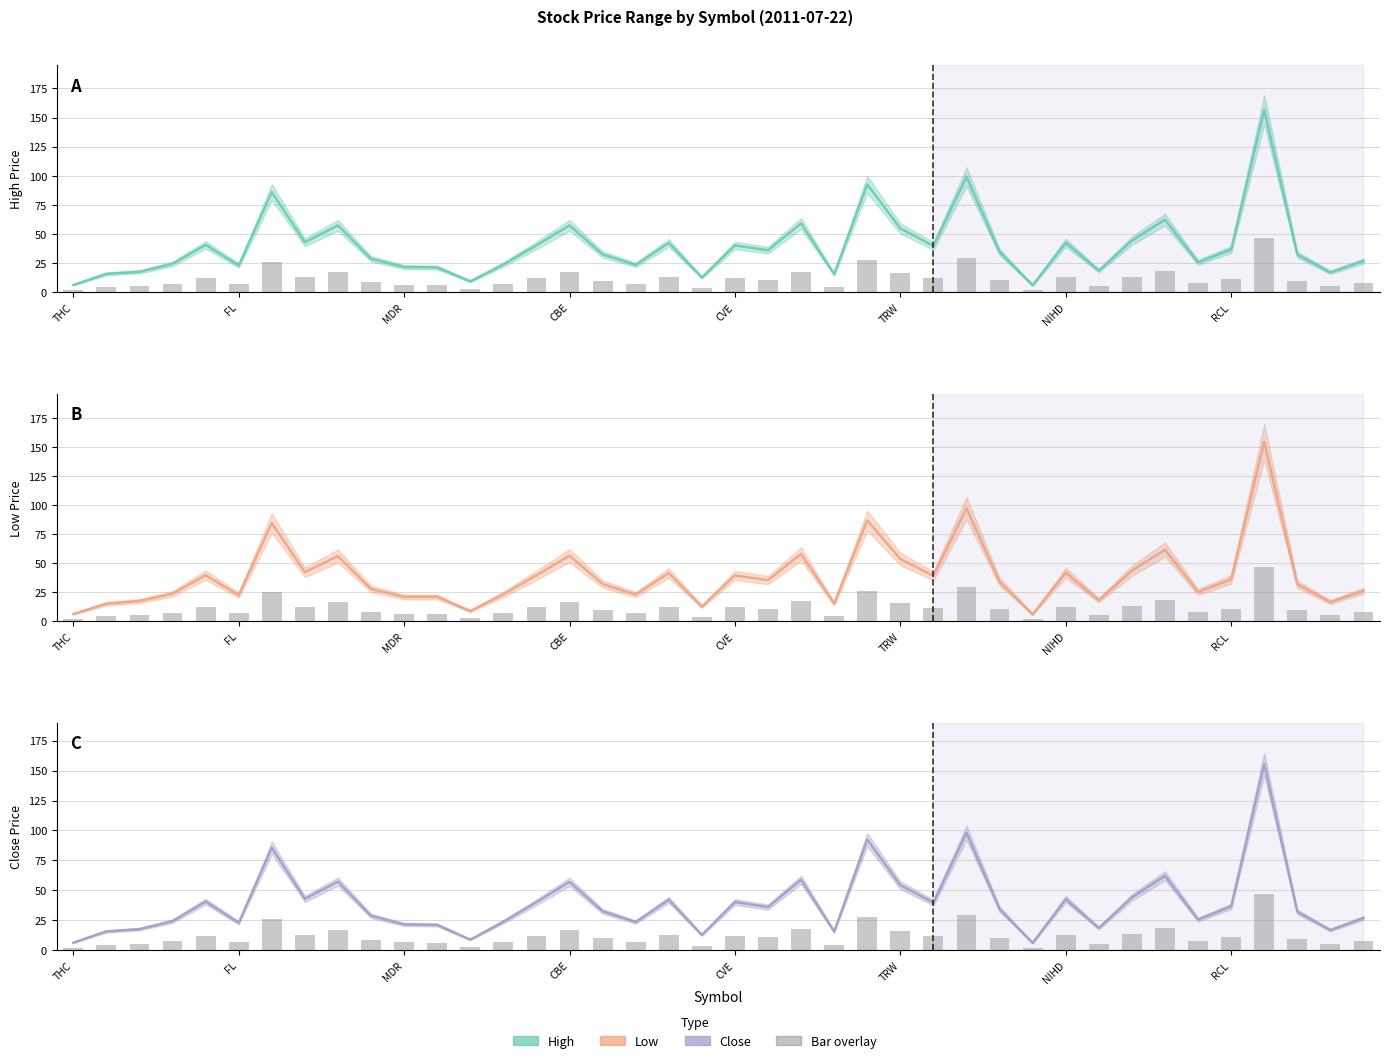

Which series changed the most between CBE and 10?

Low